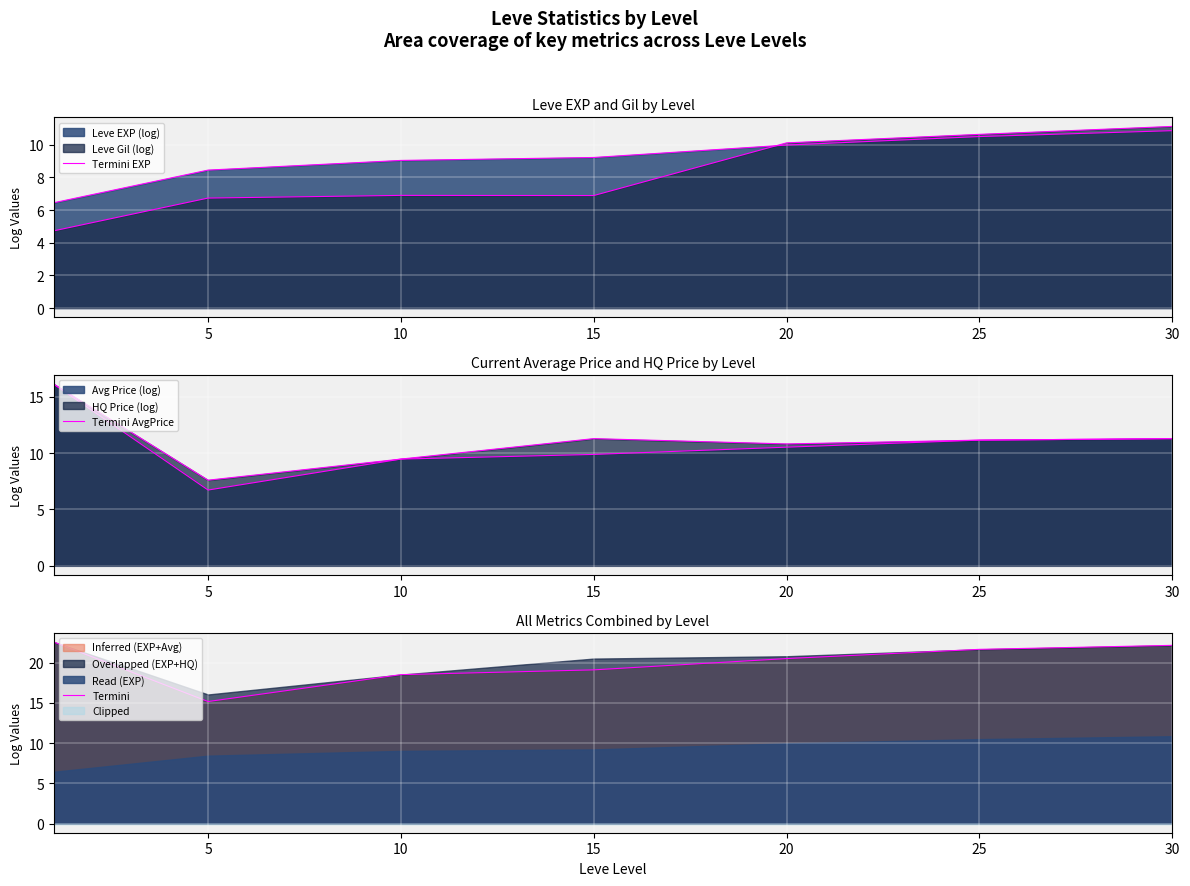

The value of Termini EXP at 30 is 15.1. True or false?

False